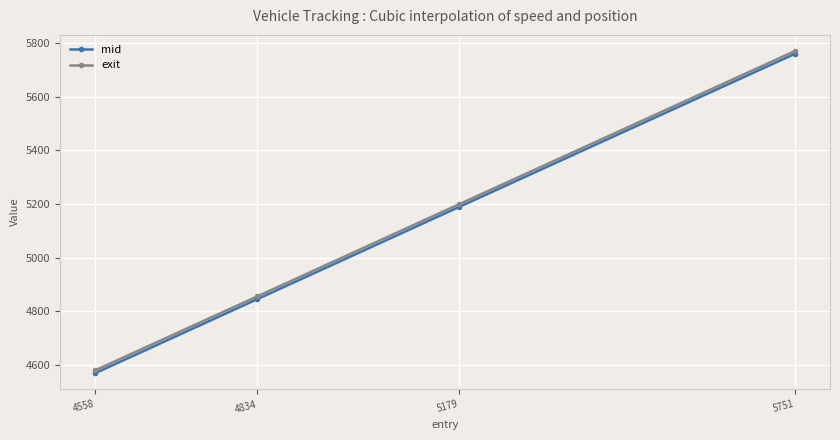

What is the sum of the mid values at 5751 and 5179?

10949.7